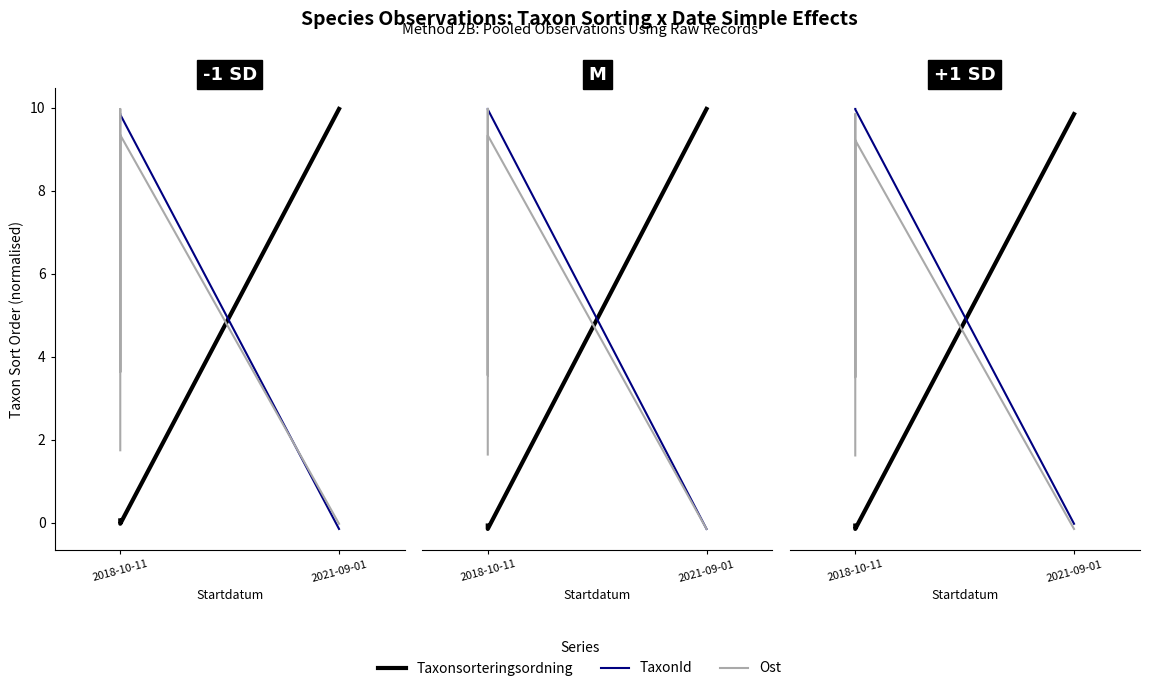

How many intersections are there between Taxonsorteringsordning and Ost?

1